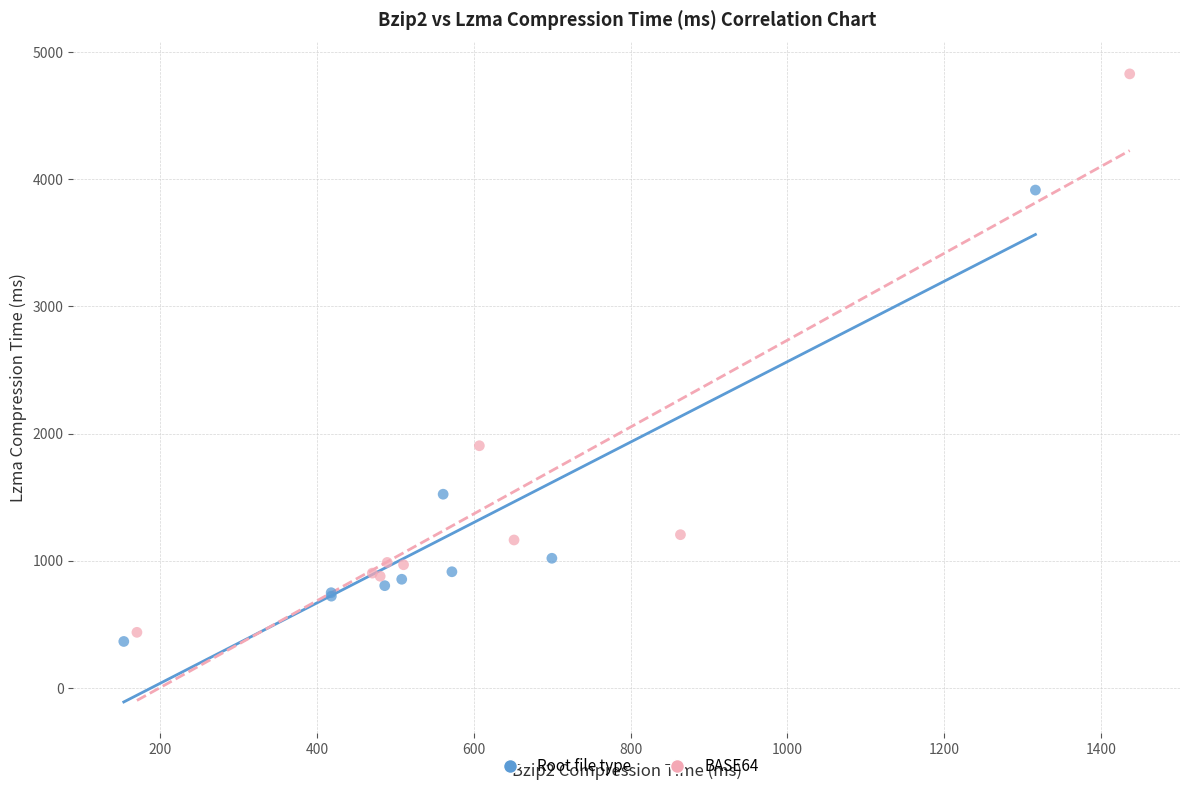

Which series has the widest spread of Y values?

BASE64